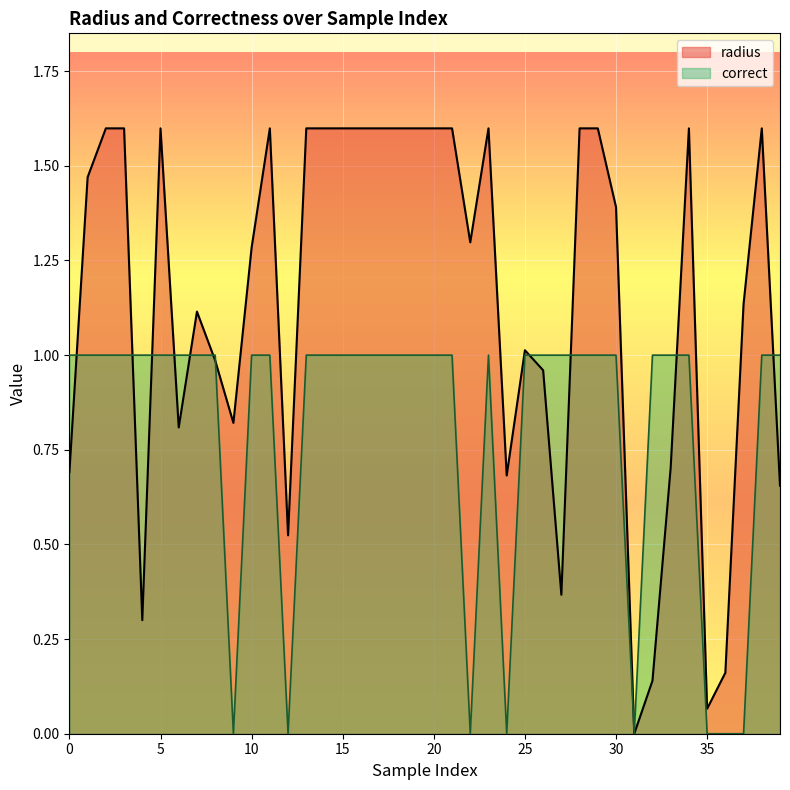

Reading left to right, transcribe all the data shown in this chart.

radius: 0=0.7	1=1.5	2=1.6	3=1.6	4=0.3	5=1.6	6=0.8	7=1.1	8=1.0	9=0.8	10=1.3	11=1.6	12=0.5	13=1.6	14=1.6	15=1.6	16=1.6	17=1.6	18=1.6	19=1.6	20=1.6	21=1.6	22=1.3	23=1.6	24=0.7	25=1.0	26=1.0	27=0.4	28=1.6	29=1.6	30=1.4	31=0.0	32=0.1	33=0.7	34=1.6	35=0.1	36=0.2	37=1.1	38=1.6	39=0.7
correct: 0=1.0	1=1.0	2=1.0	3=1.0	4=1.0	5=1.0	6=1.0	7=1.0	8=1.0	9=0.0	10=1.0	11=1.0	12=0.0	13=1.0	14=1.0	15=1.0	16=1.0	17=1.0	18=1.0	19=1.0	20=1.0	21=1.0	22=0.0	23=1.0	24=0.0	25=1.0	26=1.0	27=1.0	28=1.0	29=1.0	30=1.0	31=0.0	32=1.0	33=1.0	34=1.0	35=0.0	36=0.0	37=0.0	38=1.0	39=1.0